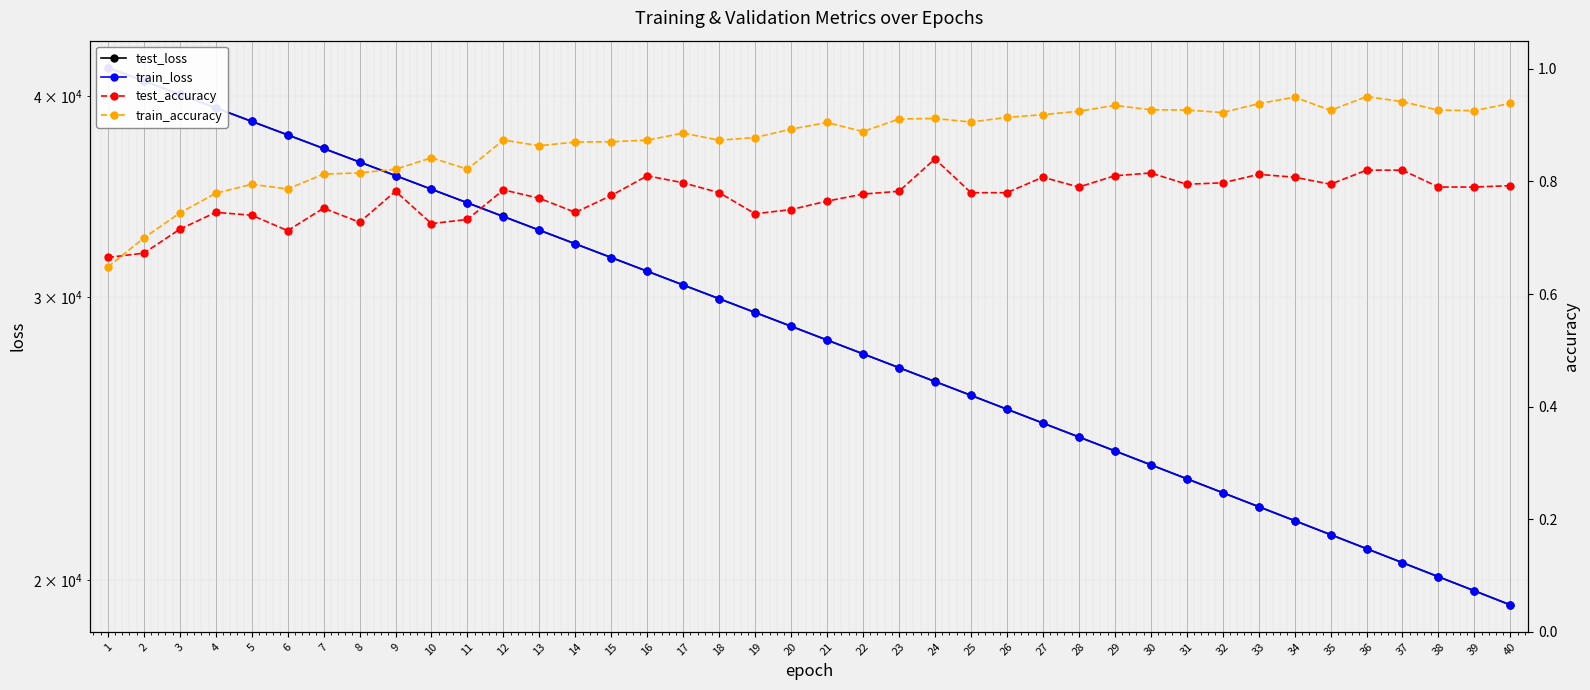

How many interior local peaks does the test_accuracy series have?

9